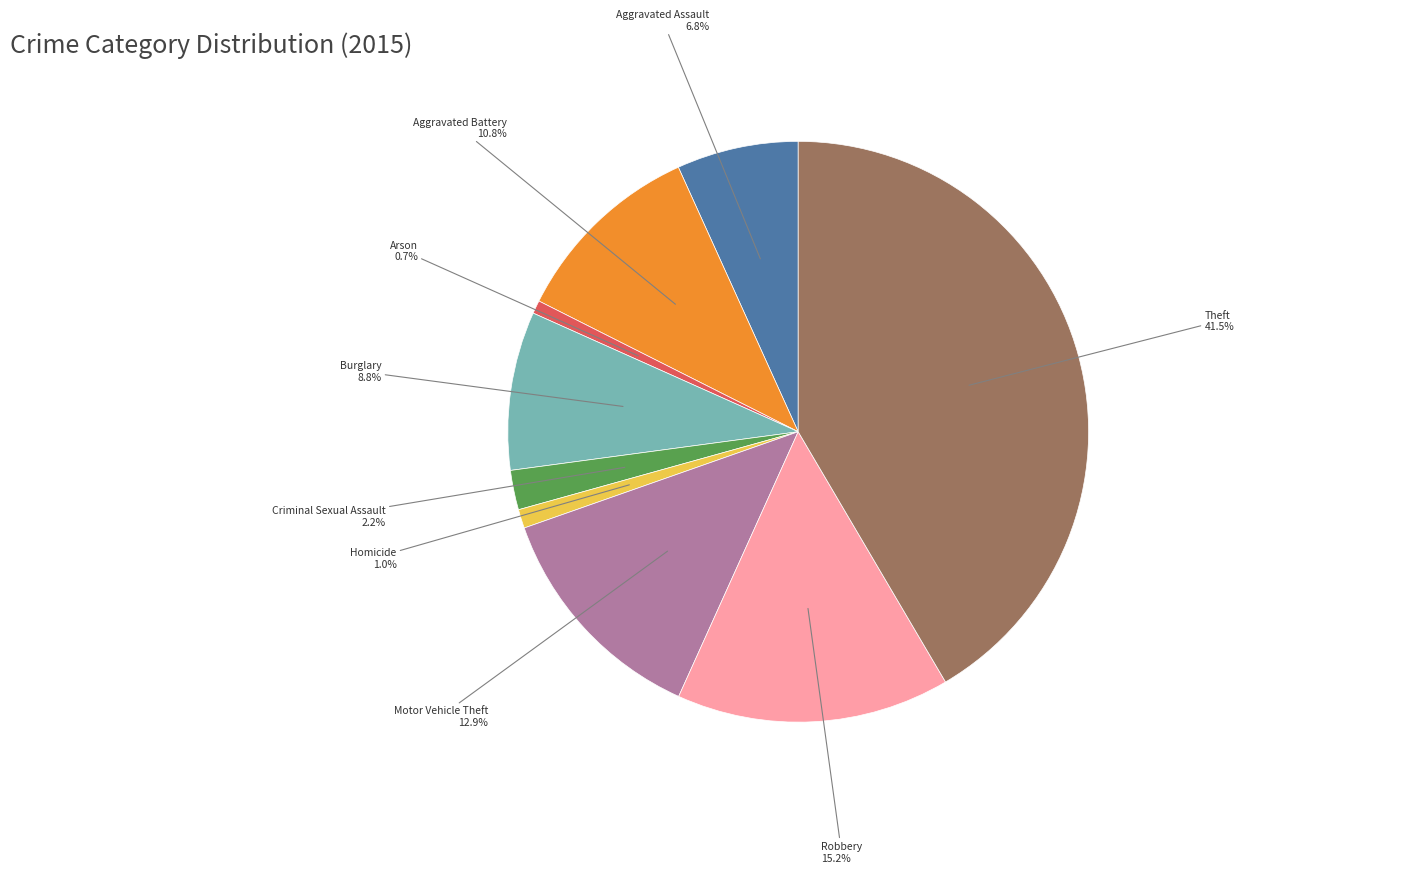

Is there any slice that represents more than half of the pie?

No